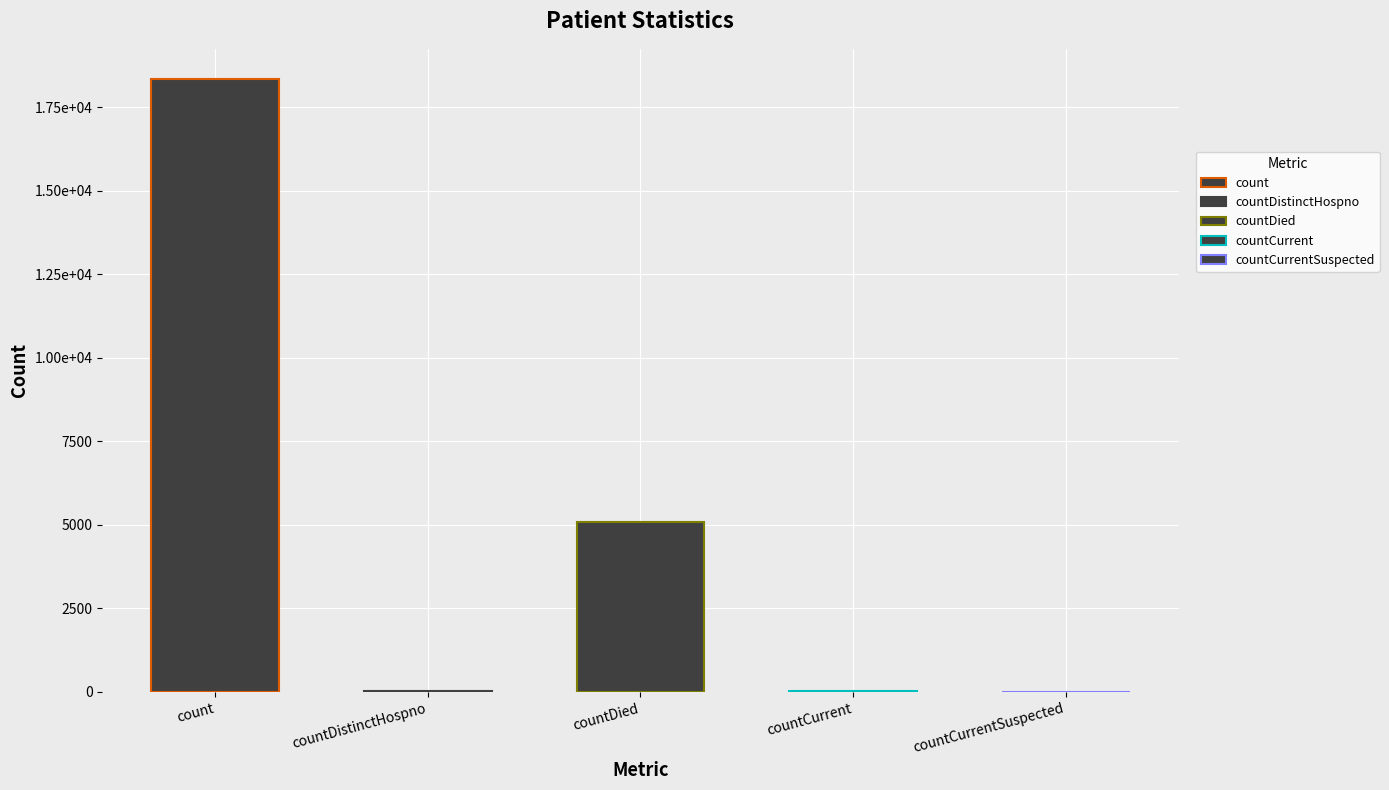

Are the bars horizontal?

No